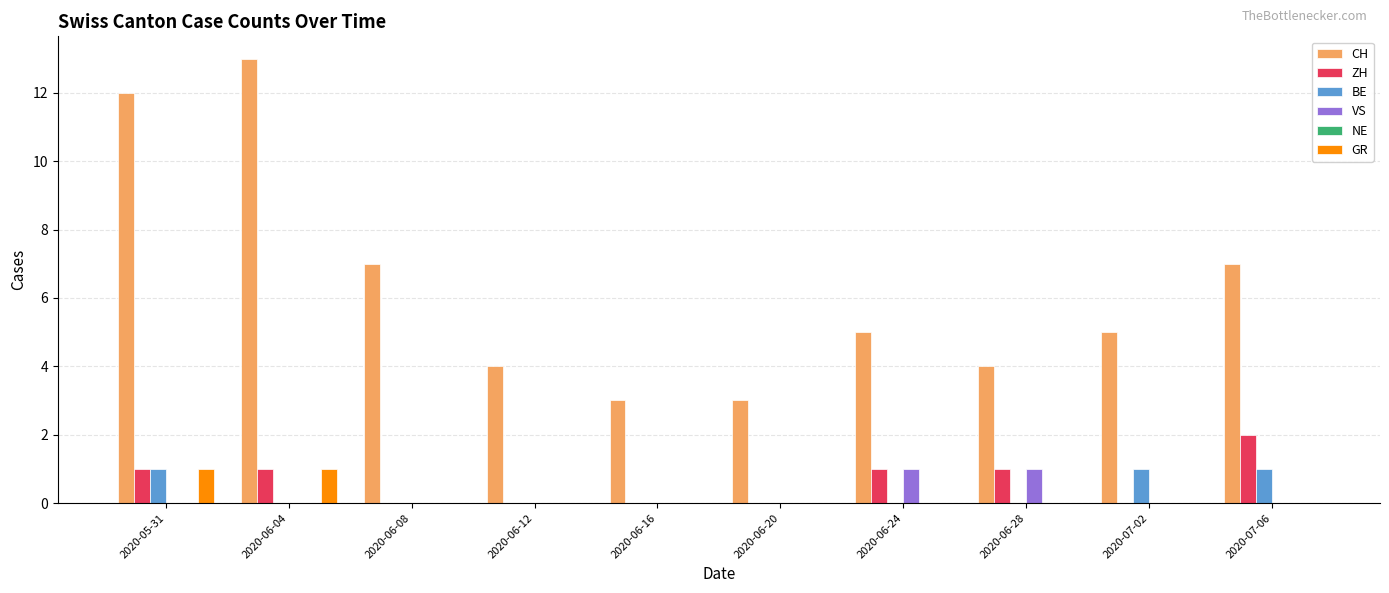

Is it true that BE equals 1 at 2020-07-06?

True